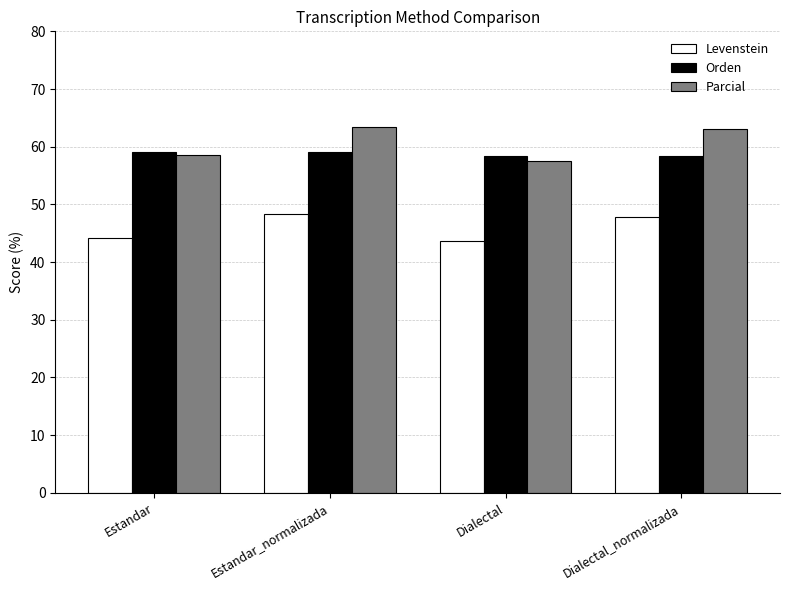

Count the number of categories in the chart.

4